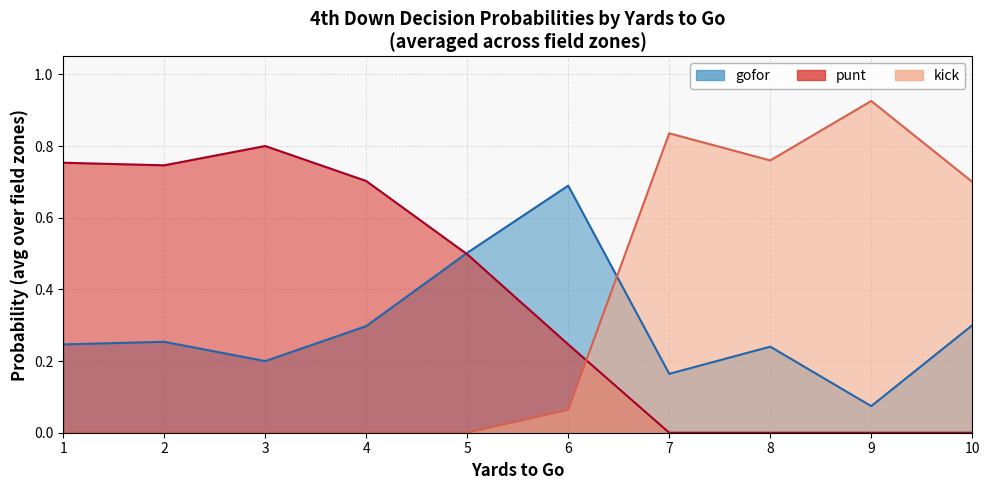

At which label is gofor closest to 0?

9